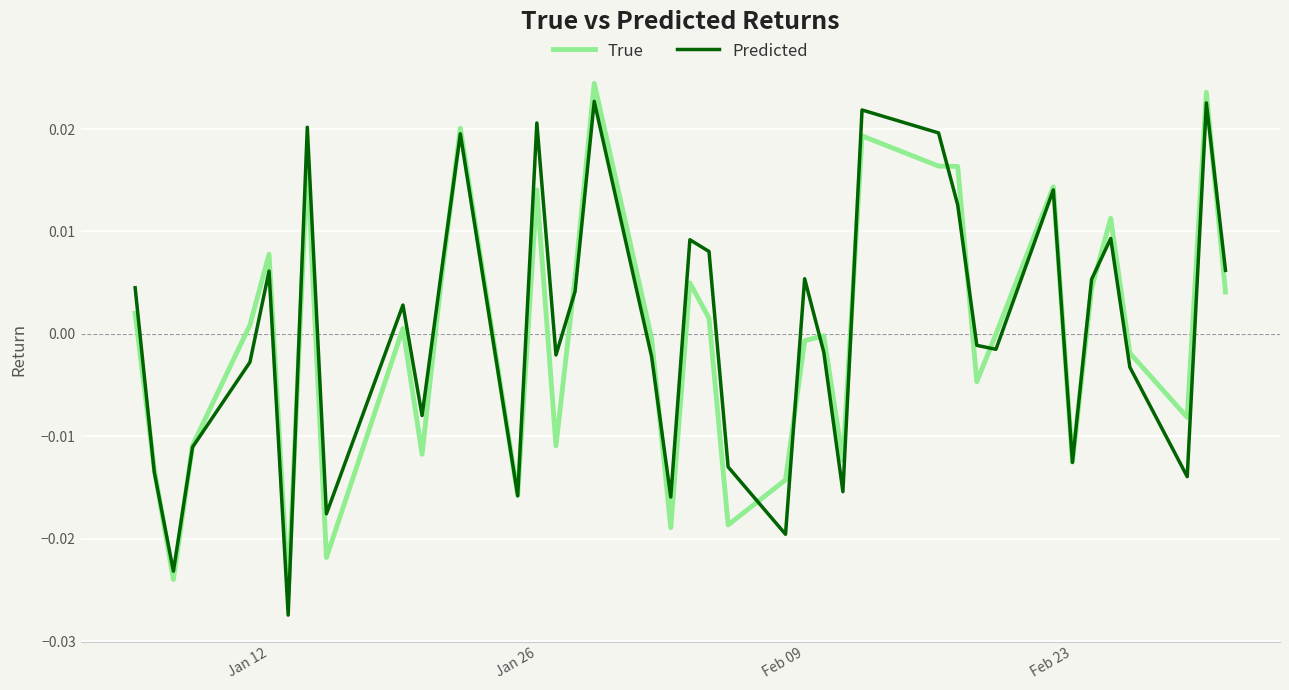

Which series has the widest spread of values?

Predicted